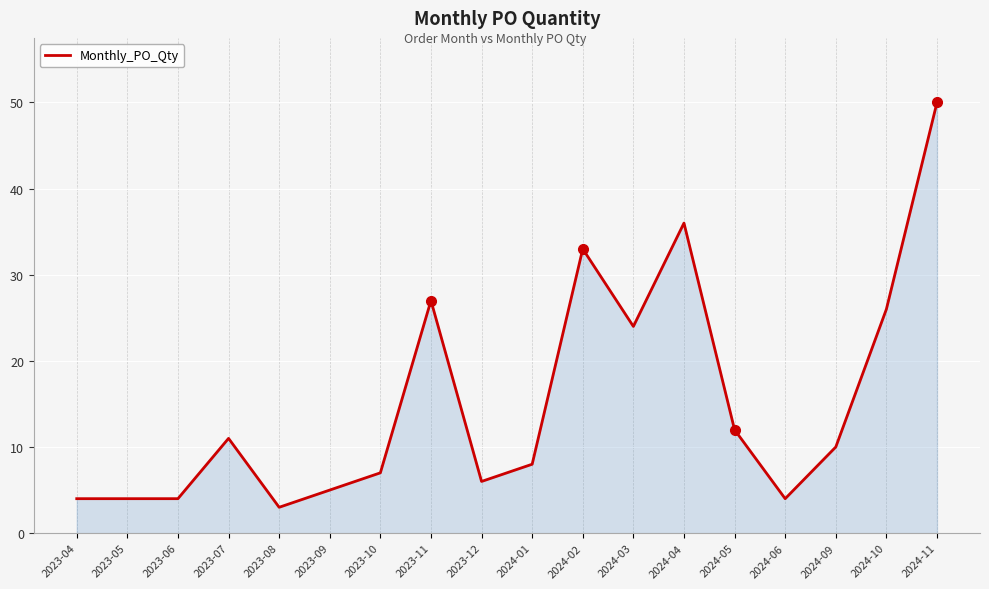

Between 2023-11 and 2023-09, which is larger?

2023-11